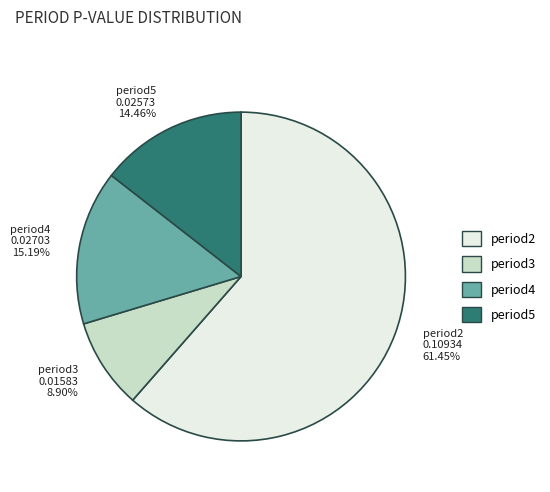

To the nearest percent, what is the average slice percentage?

25%